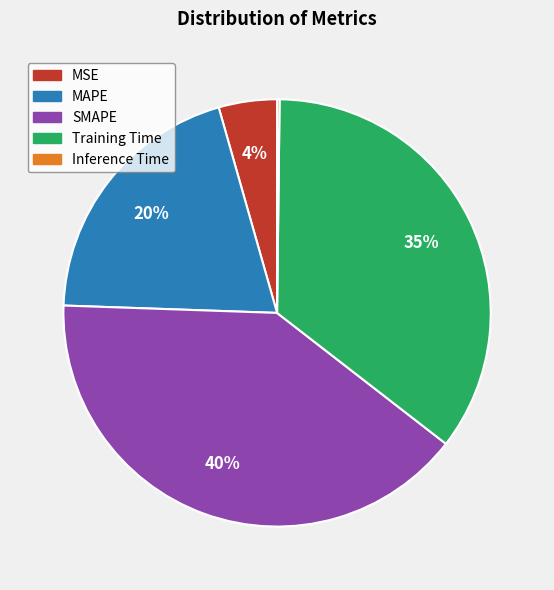

Is there any slice that represents more than half of the pie?

No